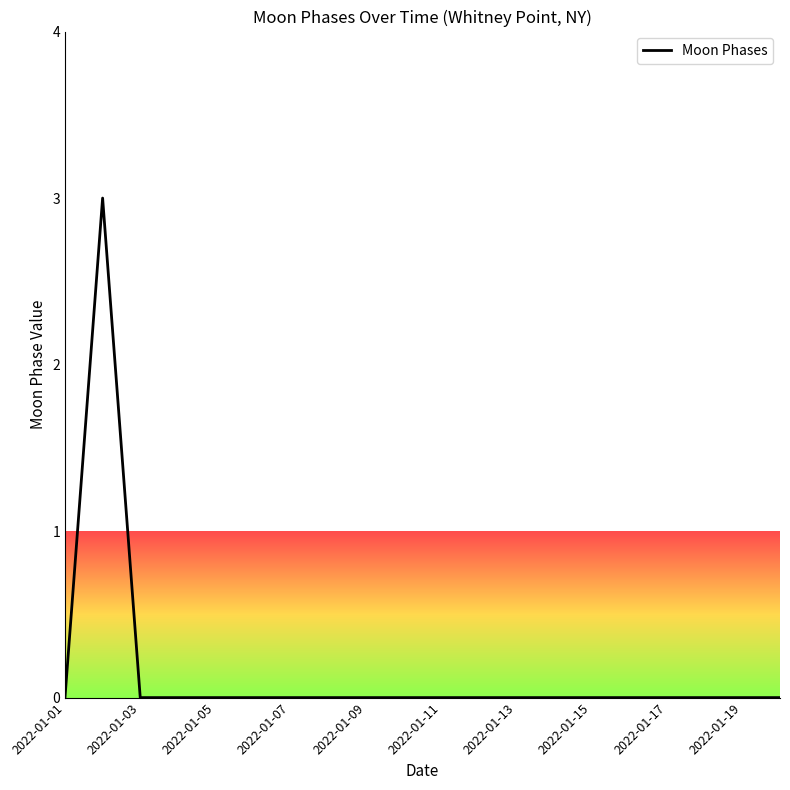

What is the difference between the maximum and minimum values?

3